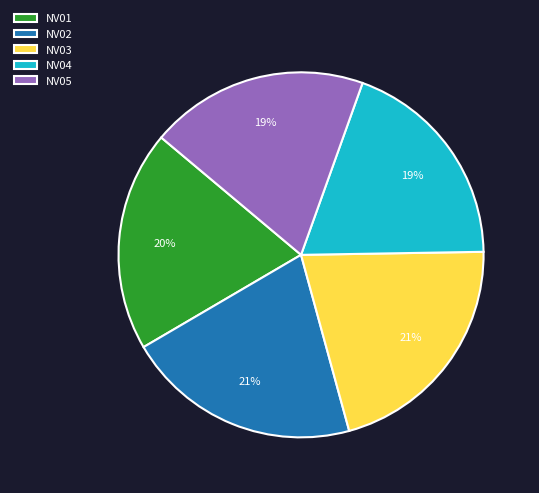

Do NV04 and NV02 together represent more than half of the pie?

No